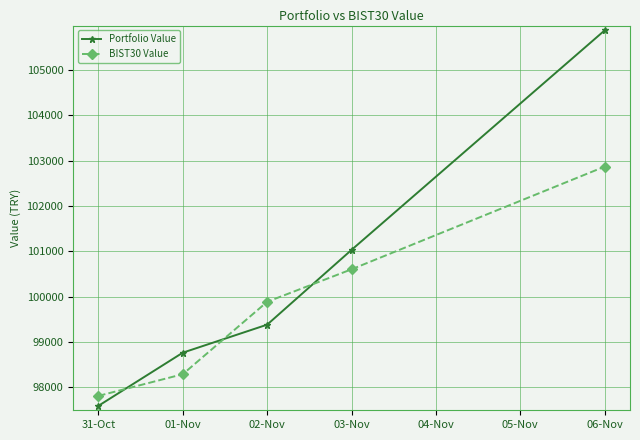

Rank the categories by Portfolio Value value from highest to lowest.

06-Nov, 03-Nov, 02-Nov, 01-Nov, 31-Oct